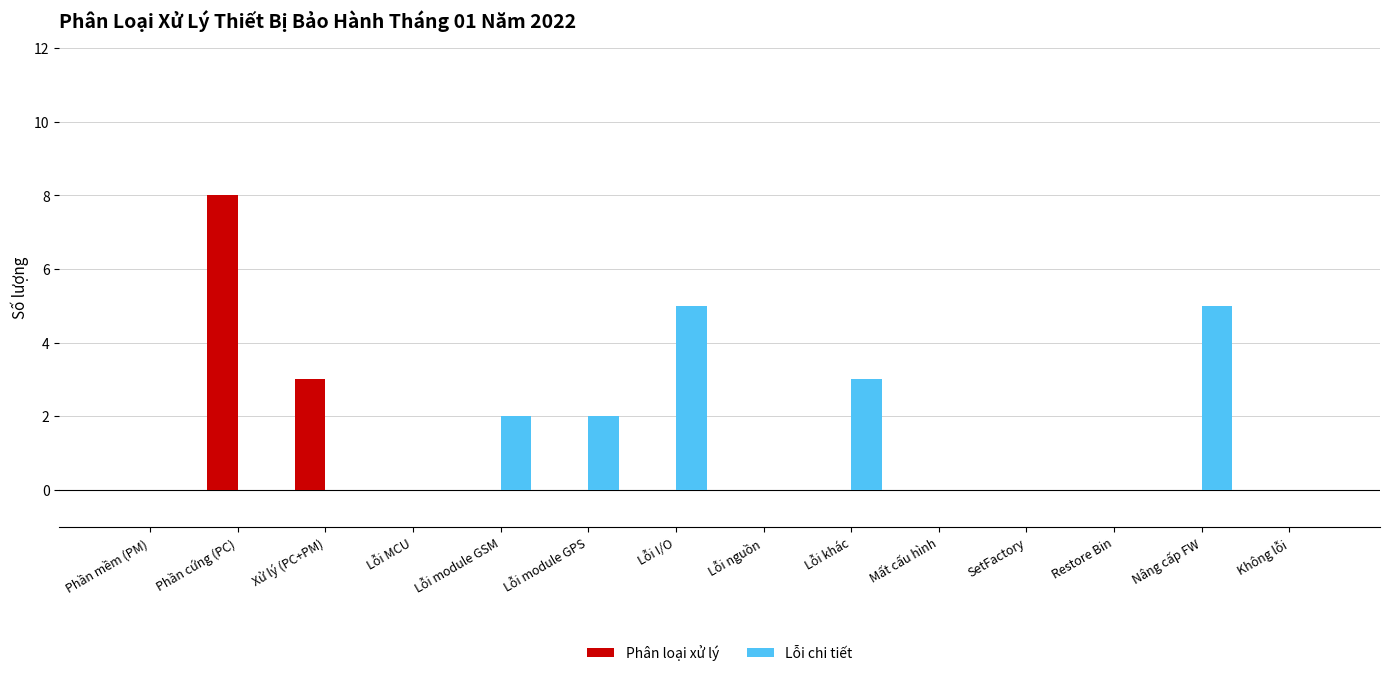

True or false: Phân loại xử lý has a value of 5 at SetFactory.

False